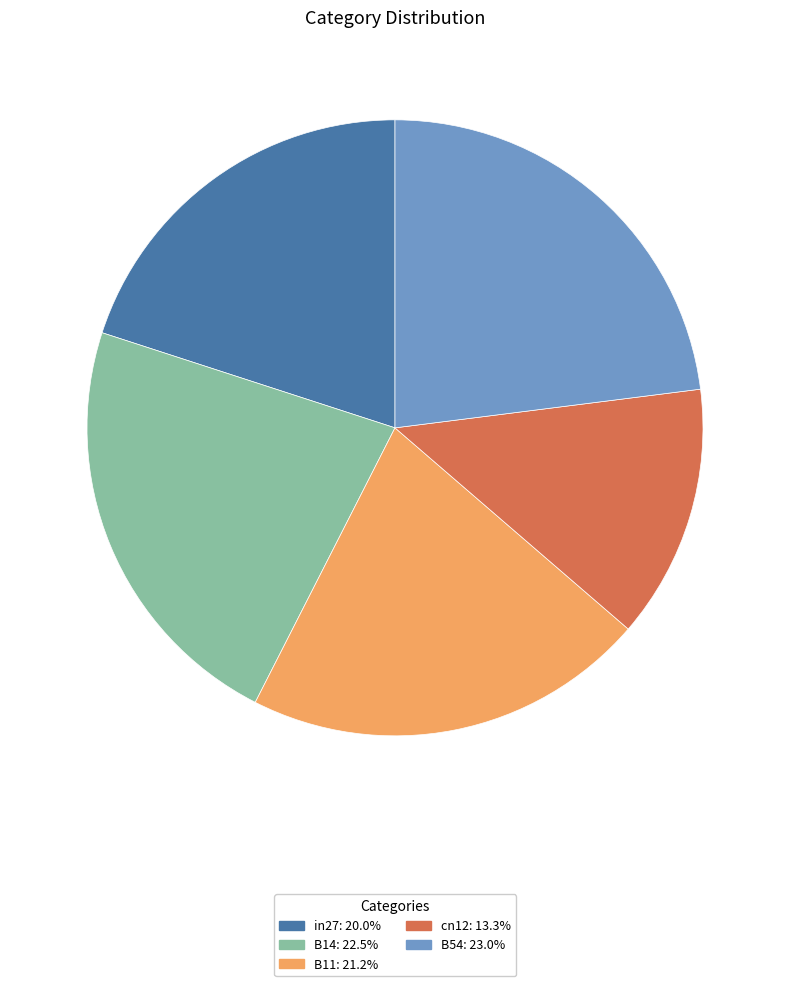

The in27 slice represents 20% of the pie. True or false?

True